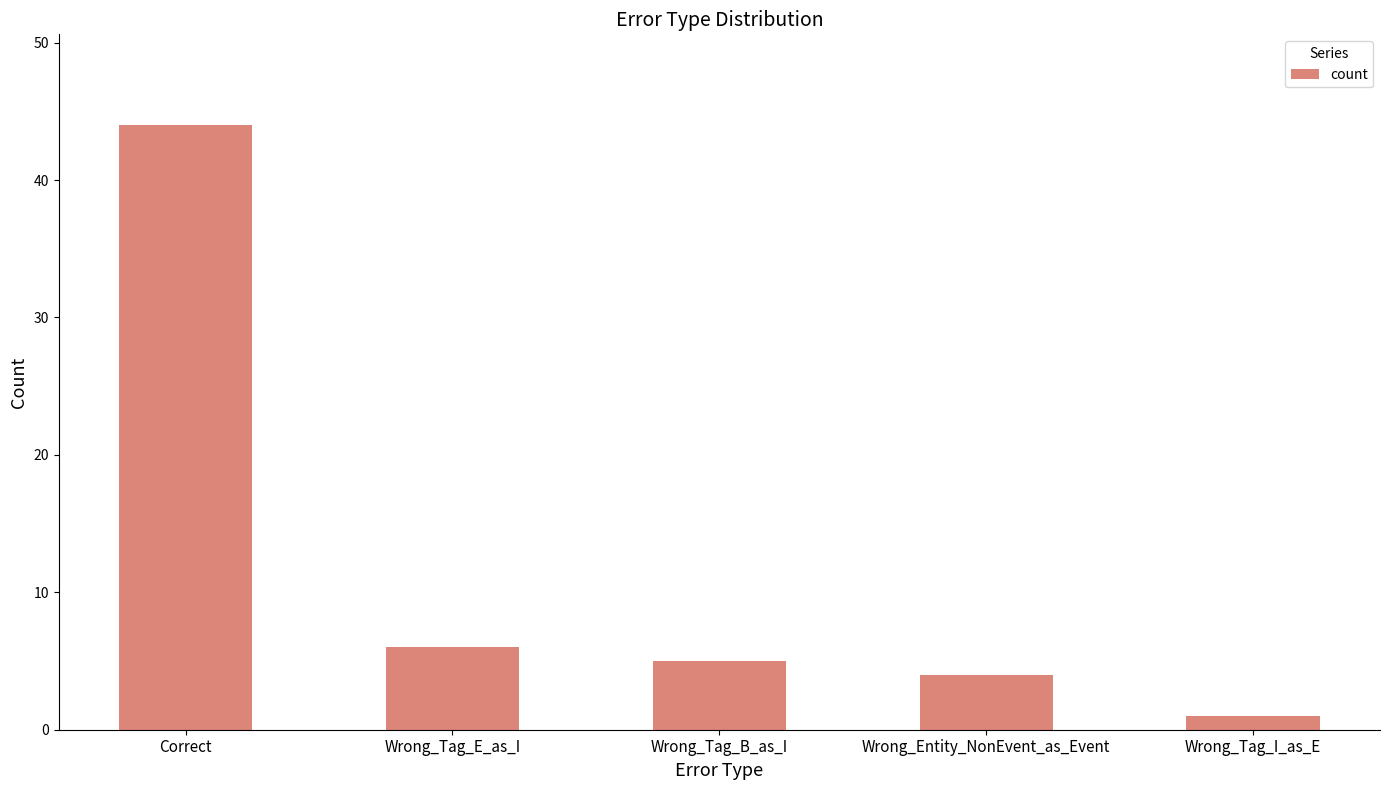

What is the label of the 5th bar from the right?

Correct